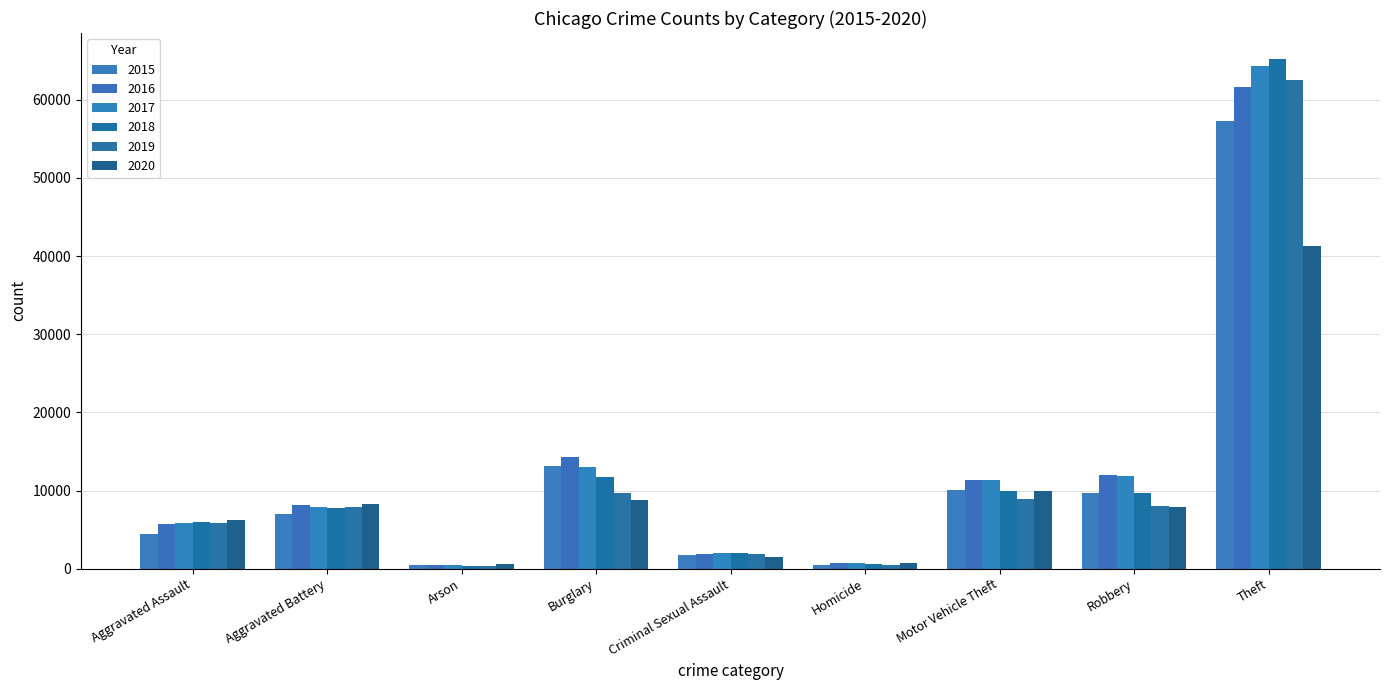

At which label is 2016 closest to 31069?

Burglary